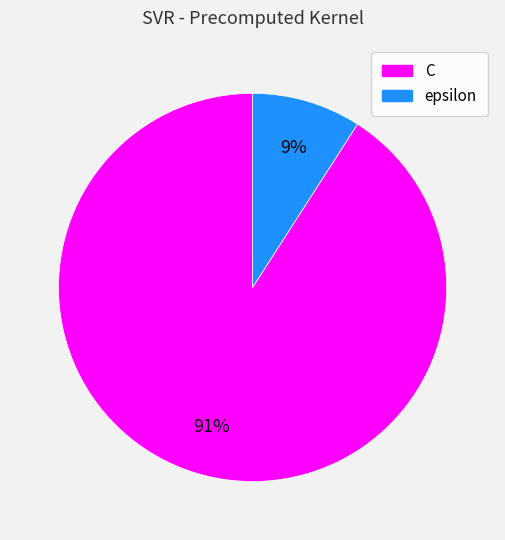

Do epsilon and C together represent more than half of the pie?

Yes